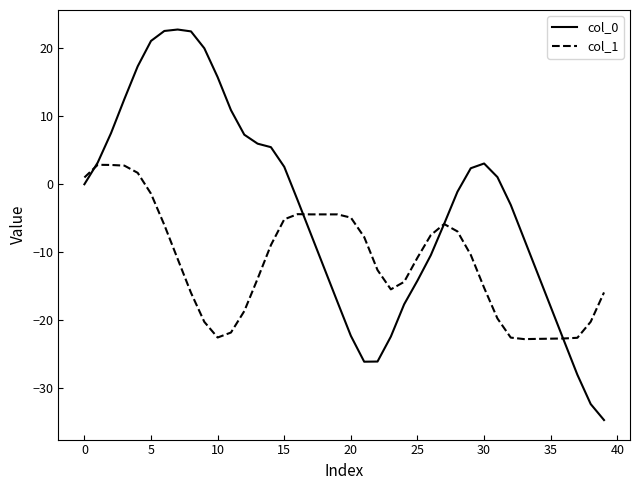

What is the greatest value displayed?

22.7